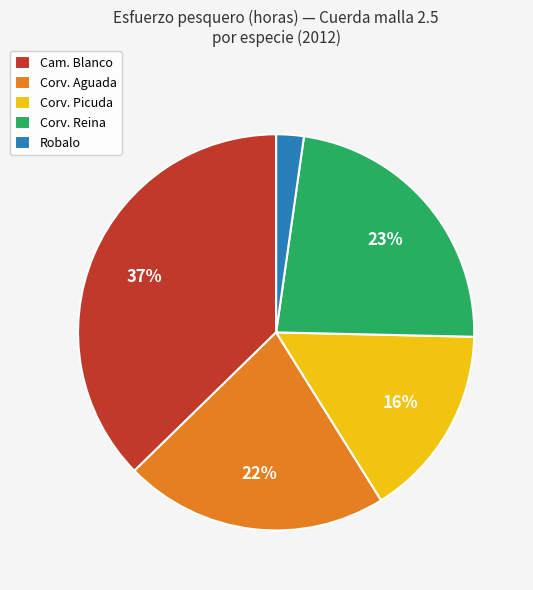

Which slice is the smallest?

Robalo